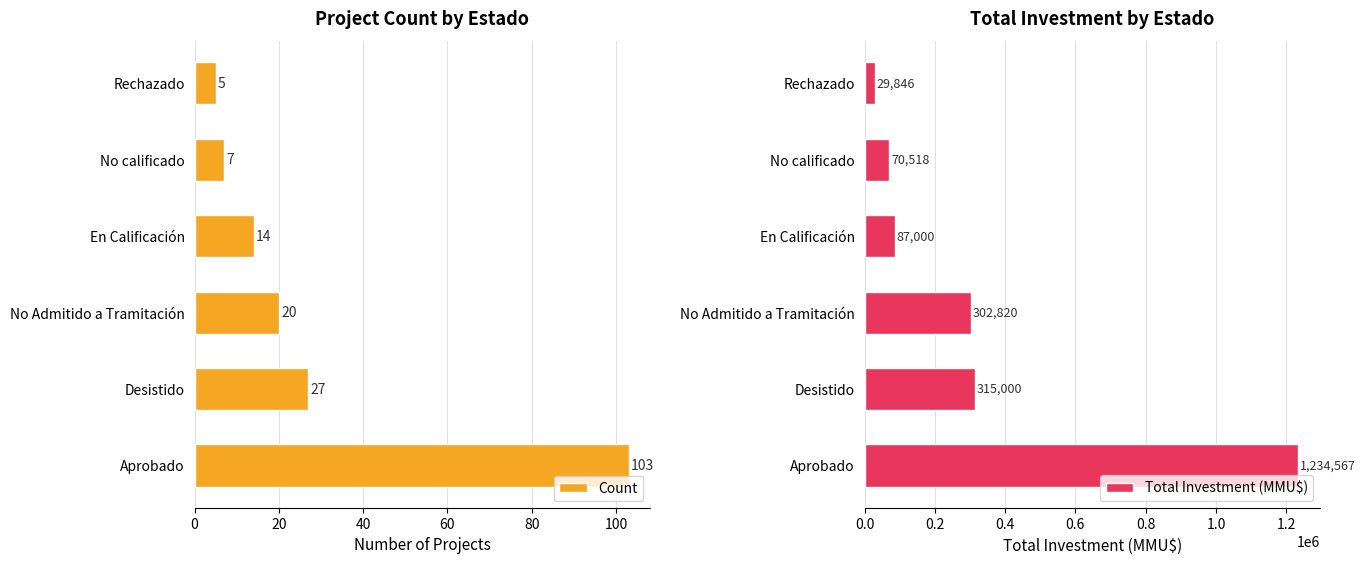

Rank the categories by Count value from lowest to highest.

Rechazado, No calificado, En Calificación, No Admitido a Tramitación, Desistido, Aprobado